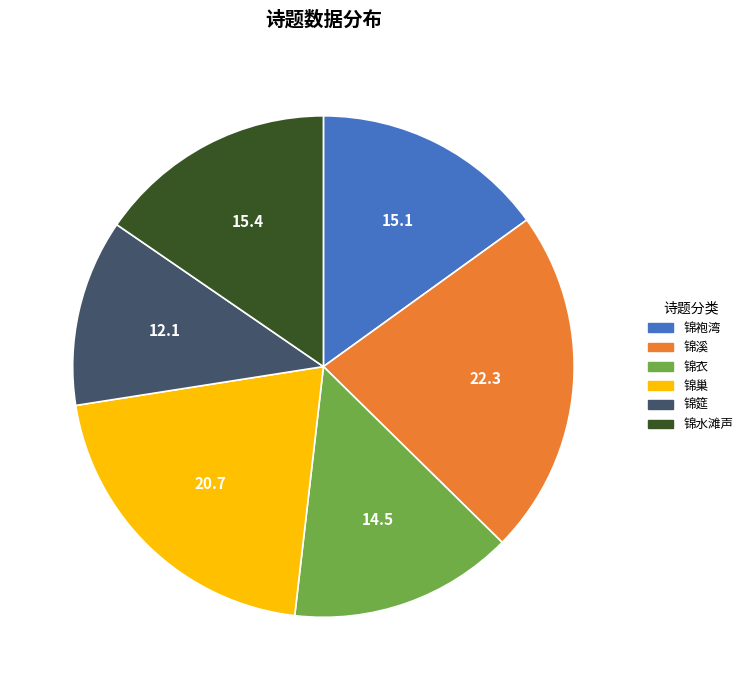

Approximately how many times larger is the value at 锦巢 compared to 锦水滩声?

1.3